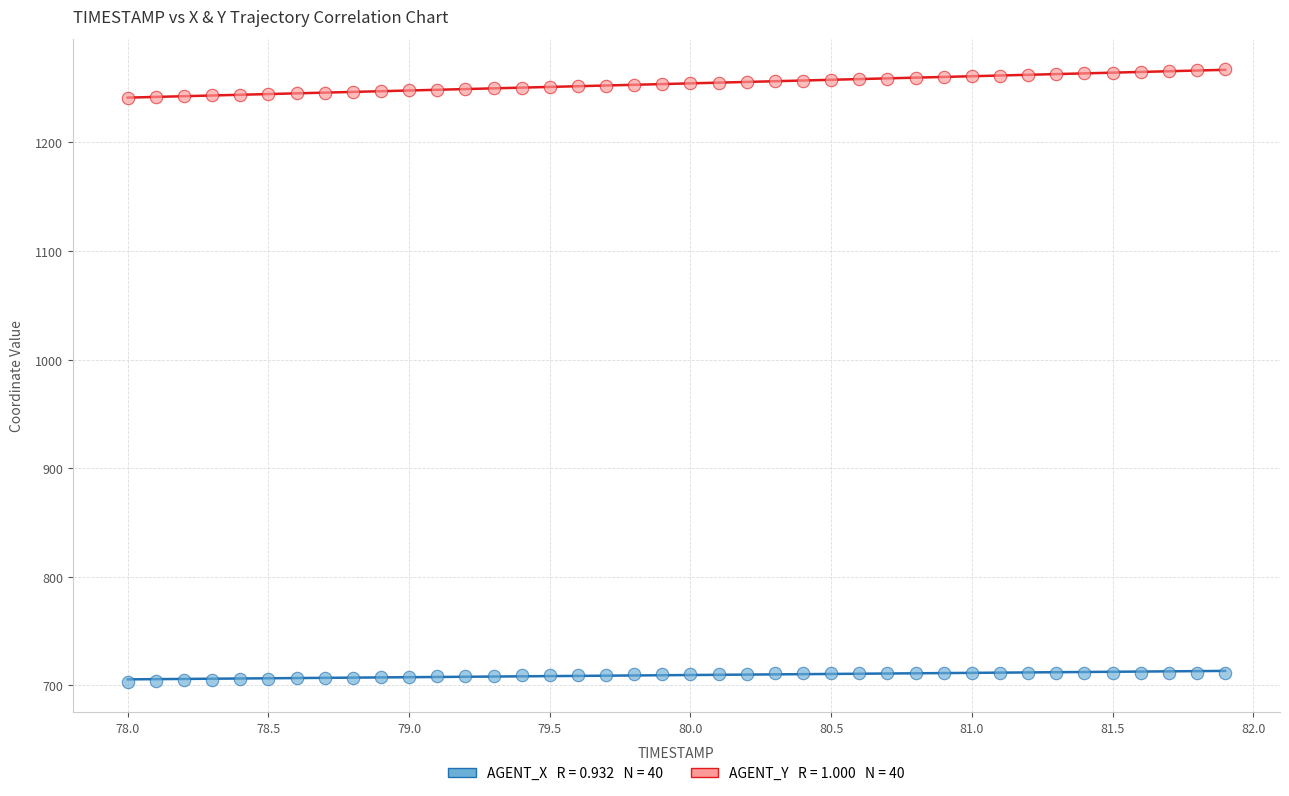

Across all data points, what is the range of X values (max minus min)?

3.9